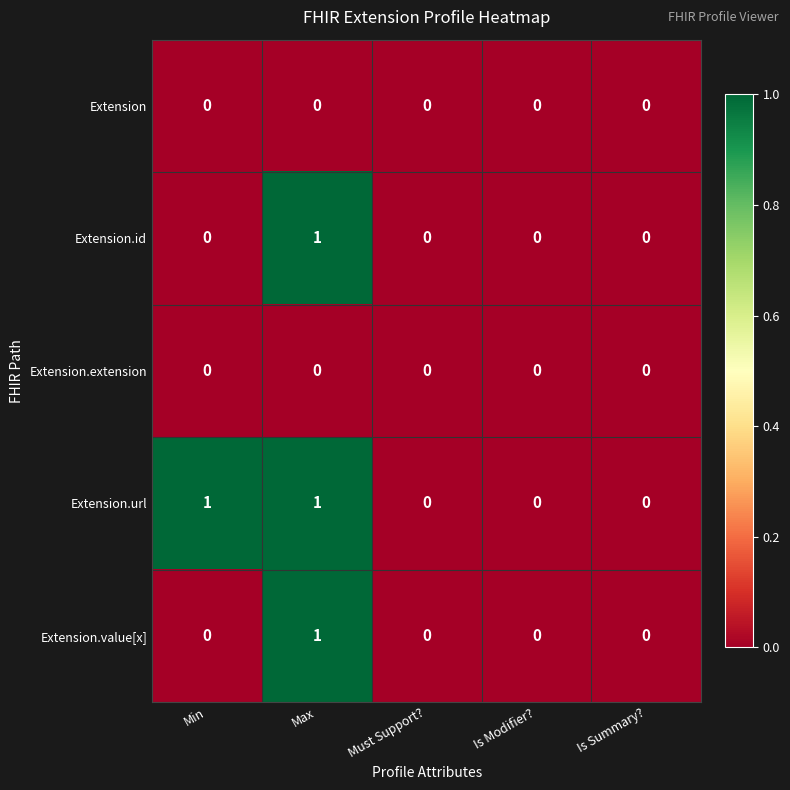

What is the greatest value displayed?

1